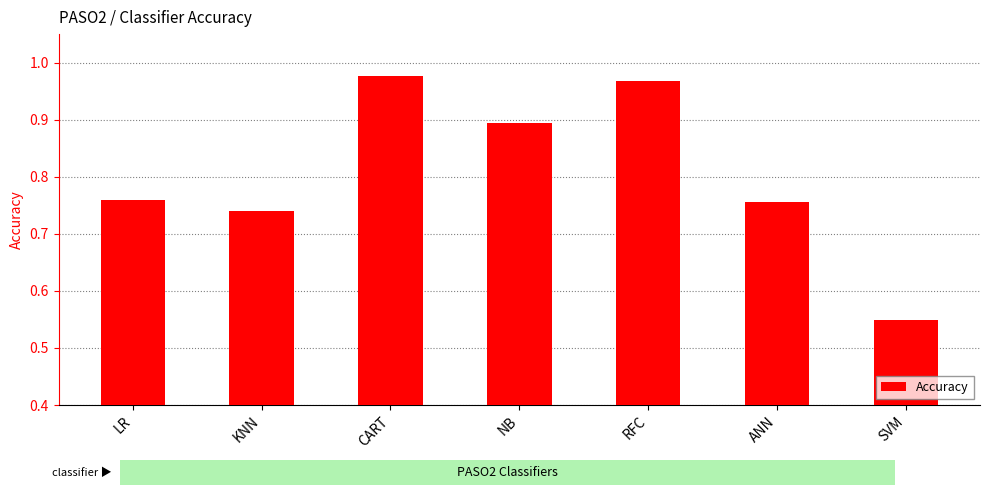

True or false: the data shows 0.3 at ANN.

False